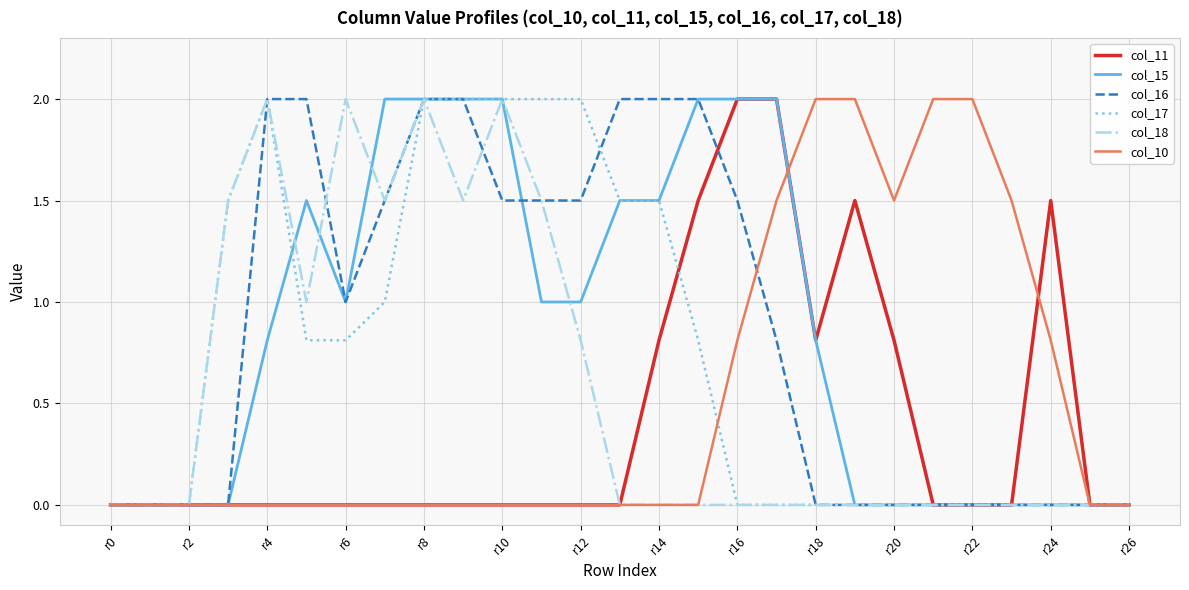

What is the maximum value shown in the chart?

2.0